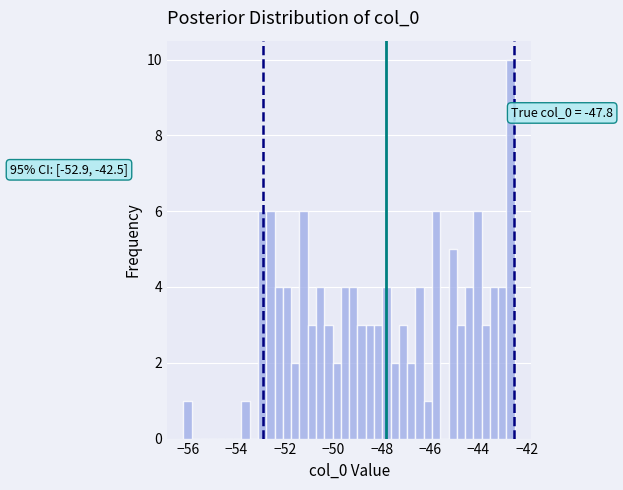

Around what value on the x-axis is the tallest bar? Give the approximate position of its centre, as read against the axis.

-42.6